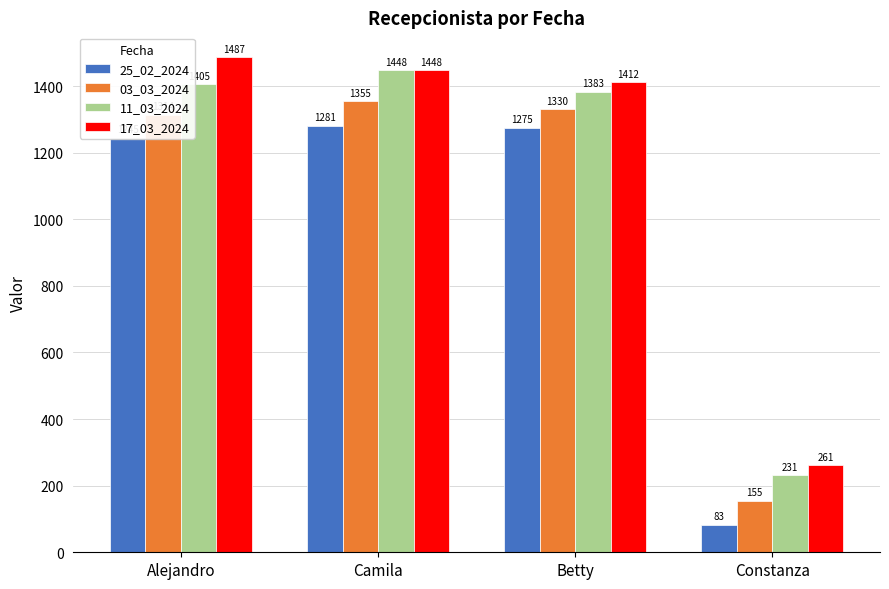

Reading left to right, extract all data points from this chart.

25_02_2024: 1245	1281	1275	83
03_03_2024: 1314	1355	1330	155
11_03_2024: 1405	1448	1383	231
17_03_2024: 1487	1448	1412	261